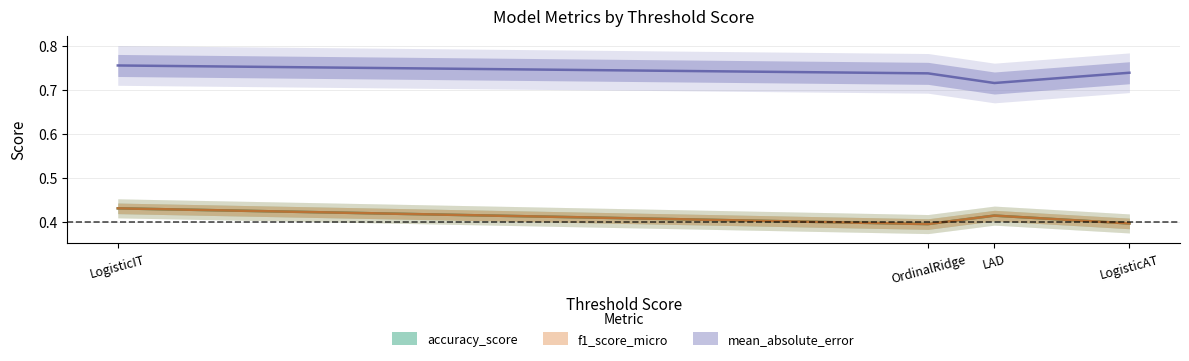

What is the difference between the highest and lowest values at OrdinalRidge?

0.3